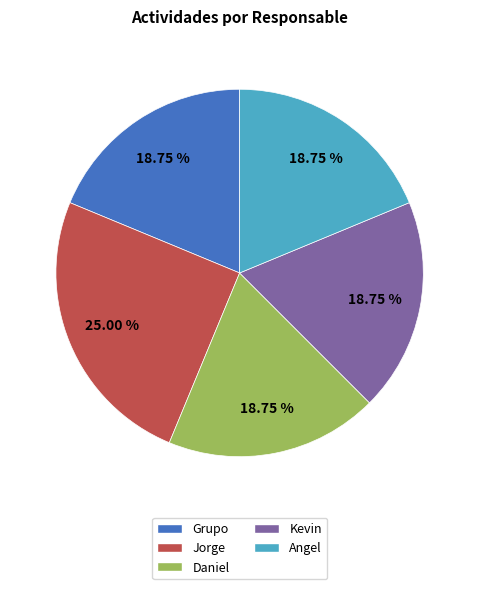

How many slices are in this pie chart?

5